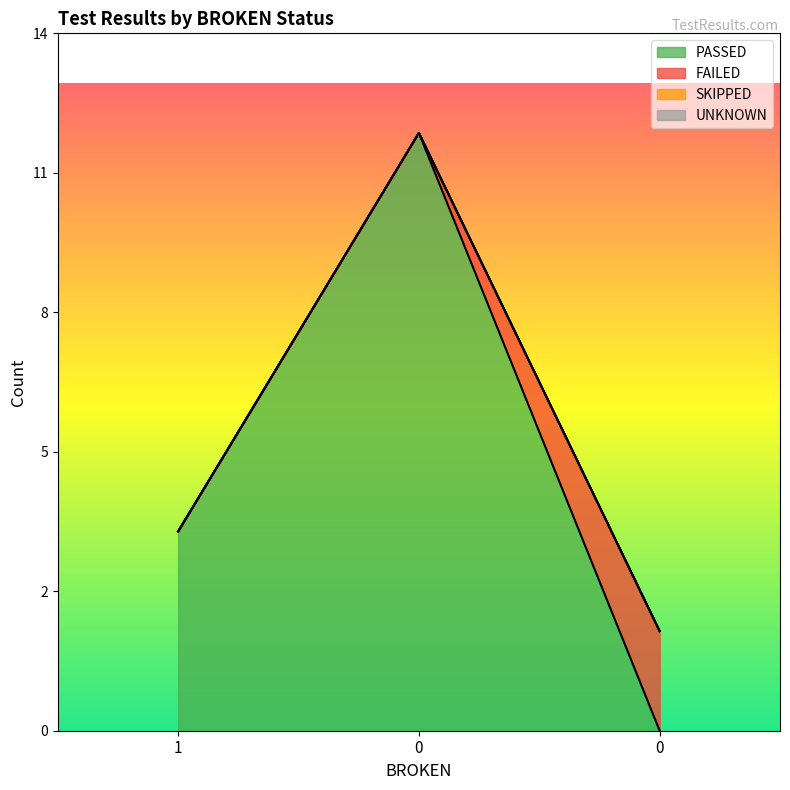

At how many categories does at least one series exceed 8?

1